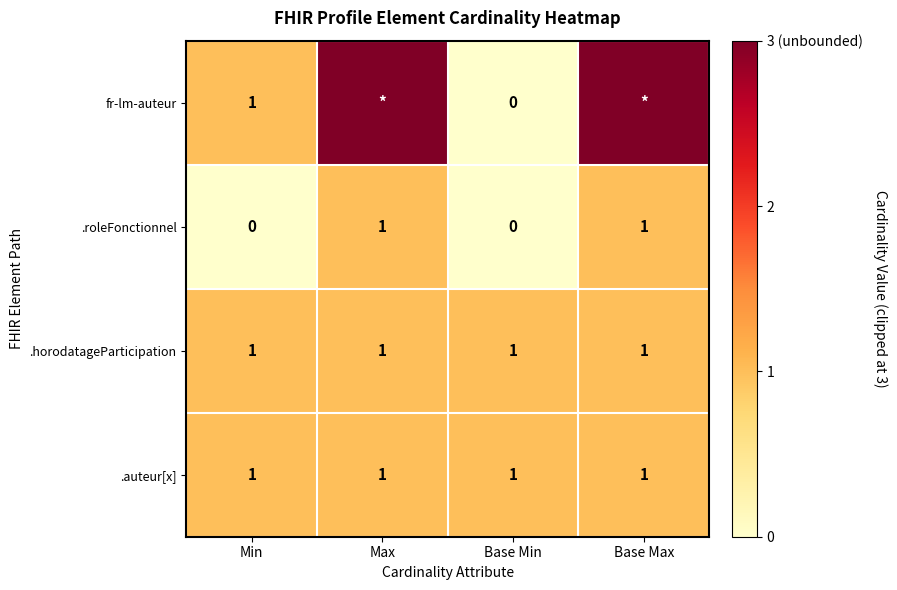

Which has a higher value, Max or Base Min?

Max